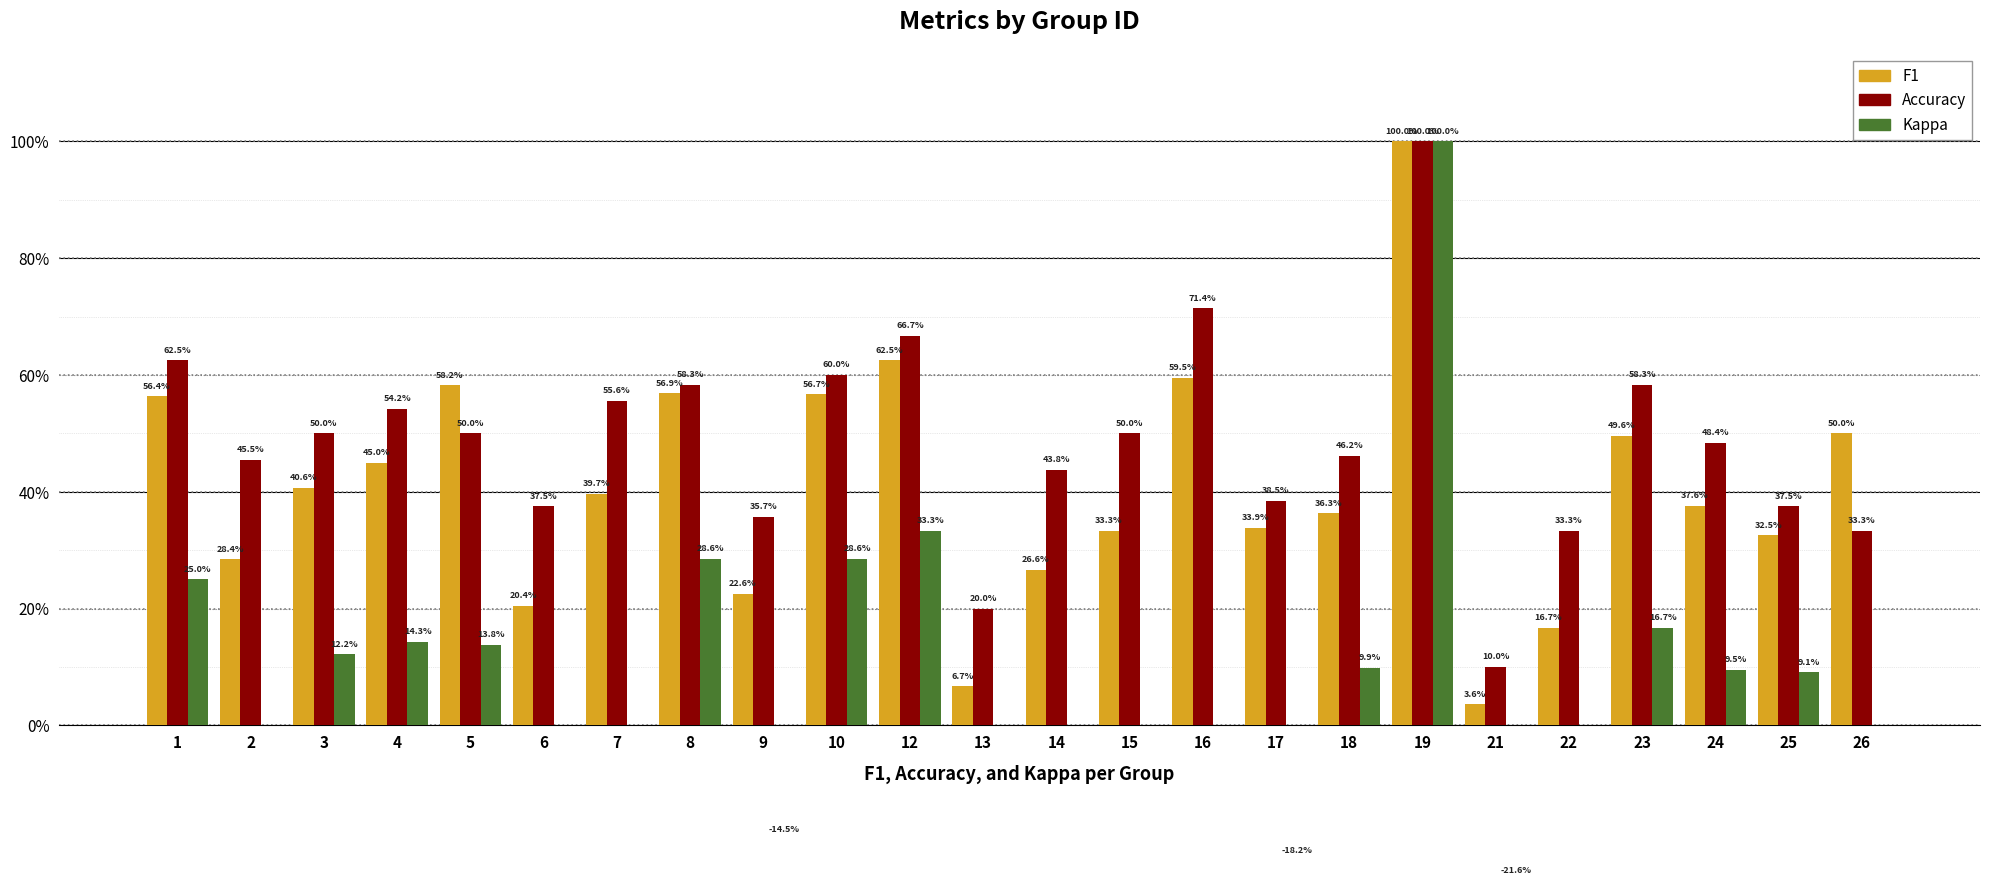

List the series in order of their peak value, lowest first.

F1, Accuracy, Kappa